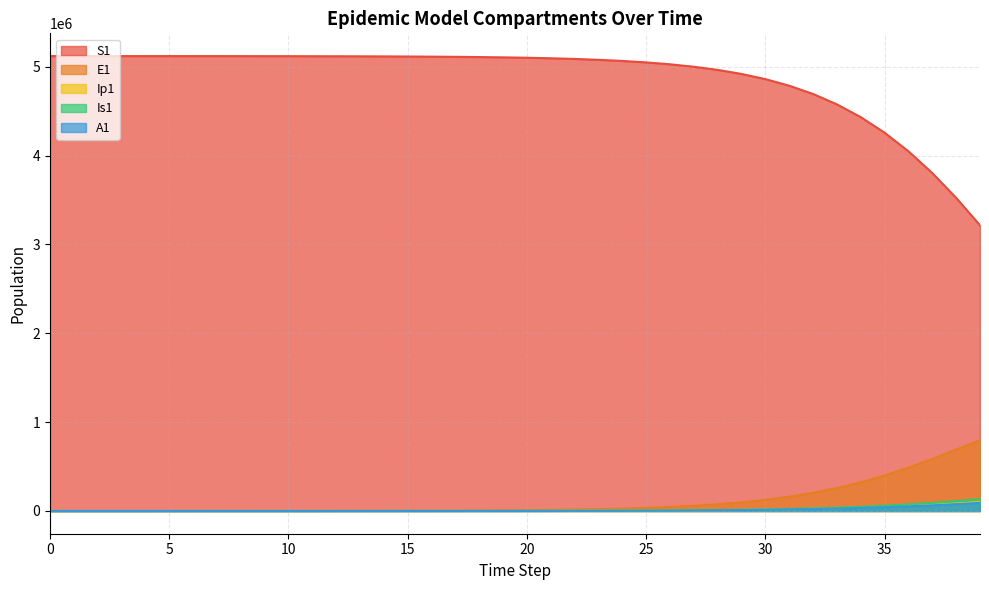

True or false: S1 has a value of 3407380.8 at 19.

False